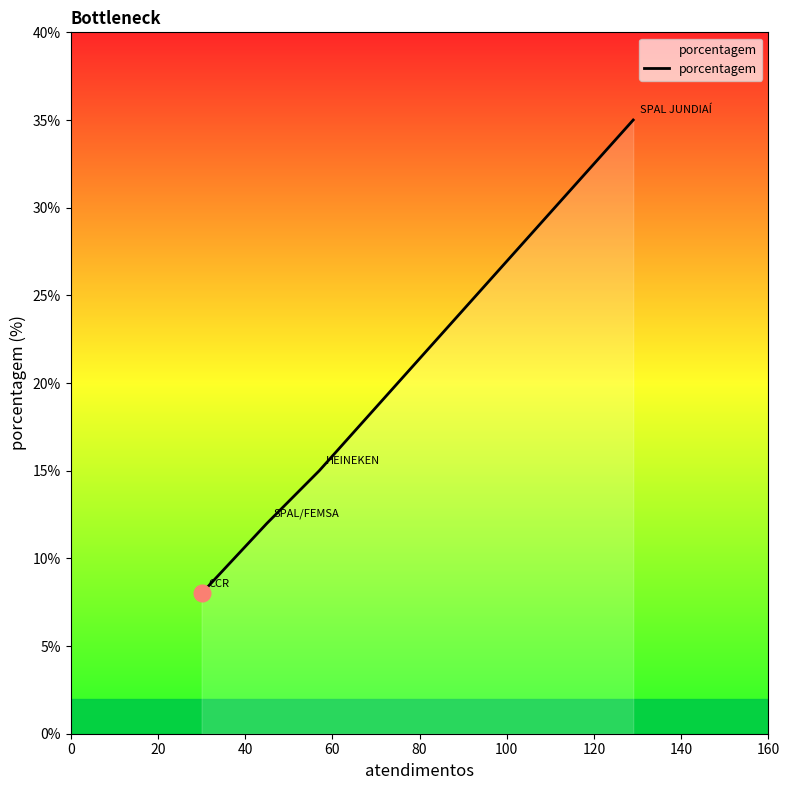

What is the difference between the maximum and minimum values?

27